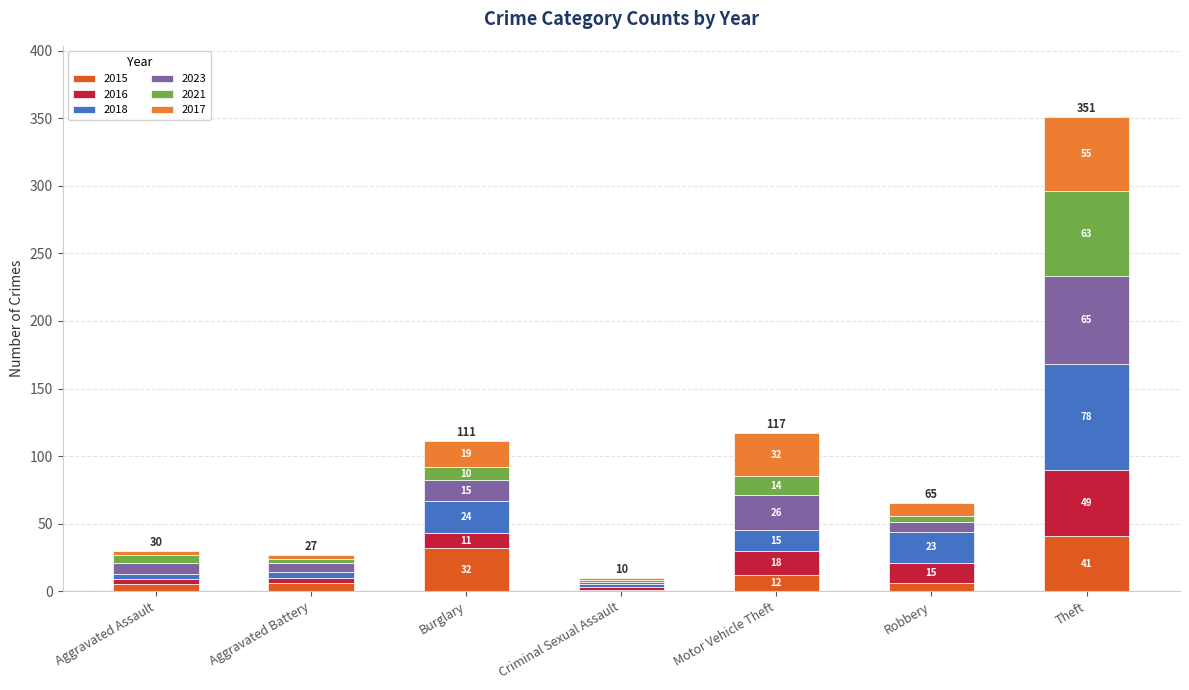

At which category is the sum across all series the highest?

Theft